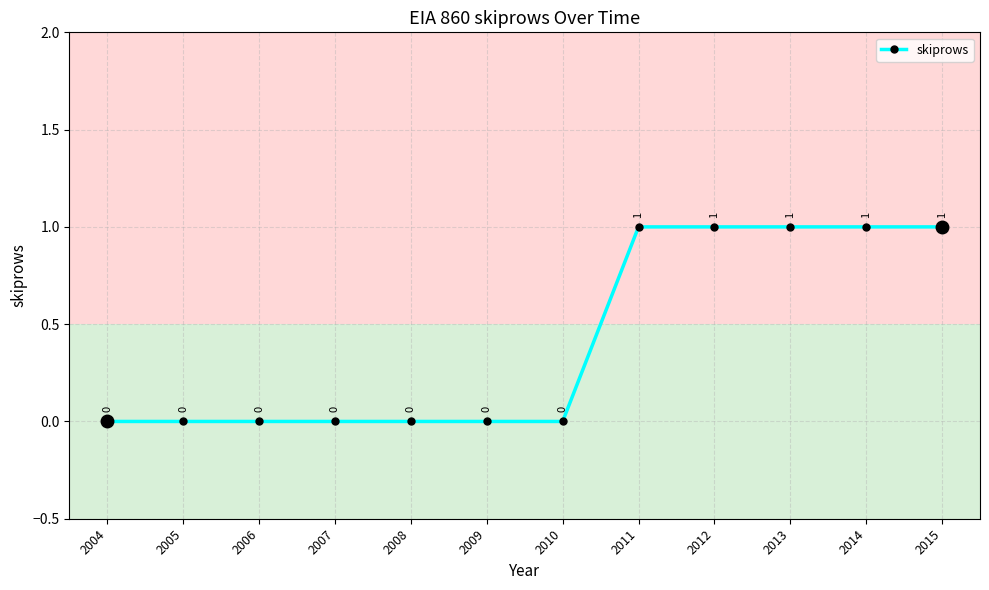

What is the value of the 9th point from the left?

1